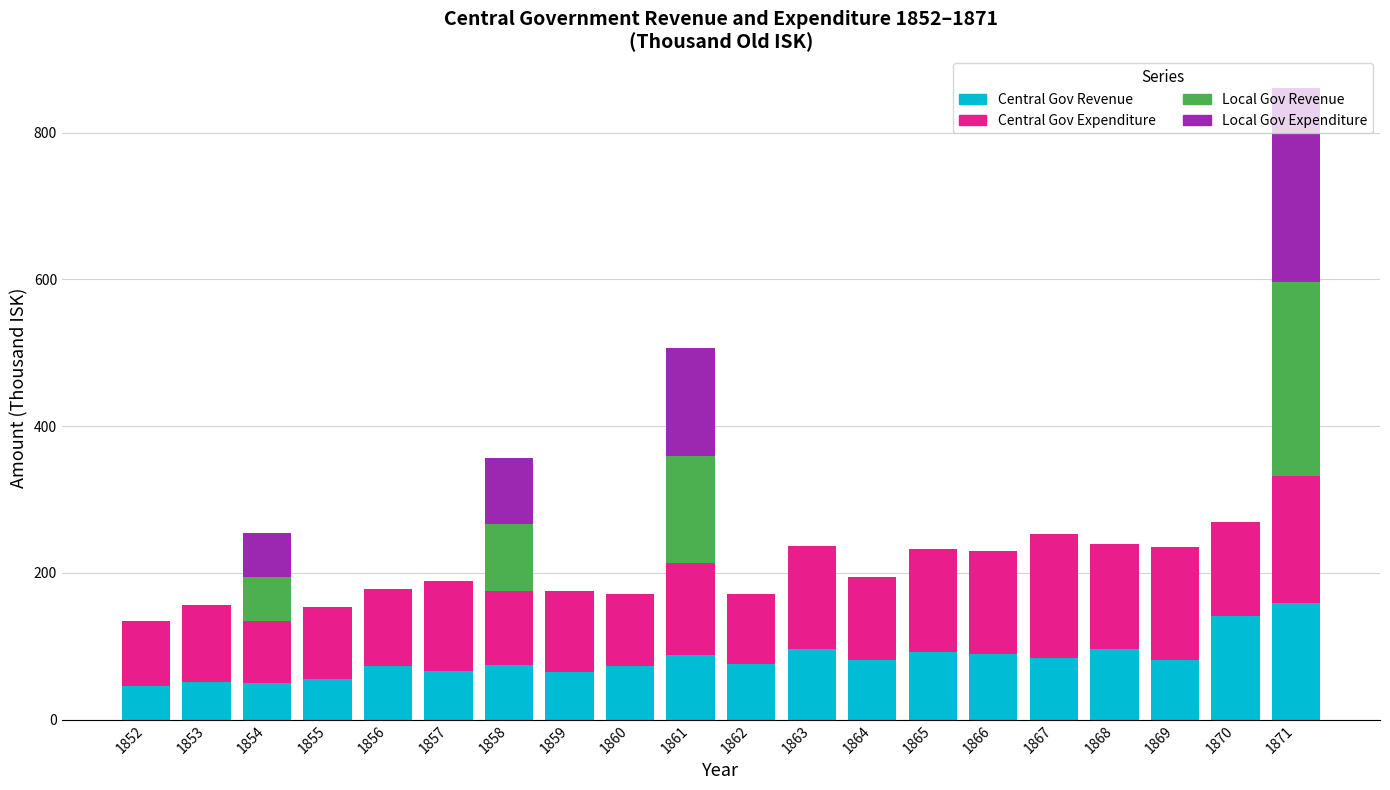

What is the total value across all series at 1866?

230